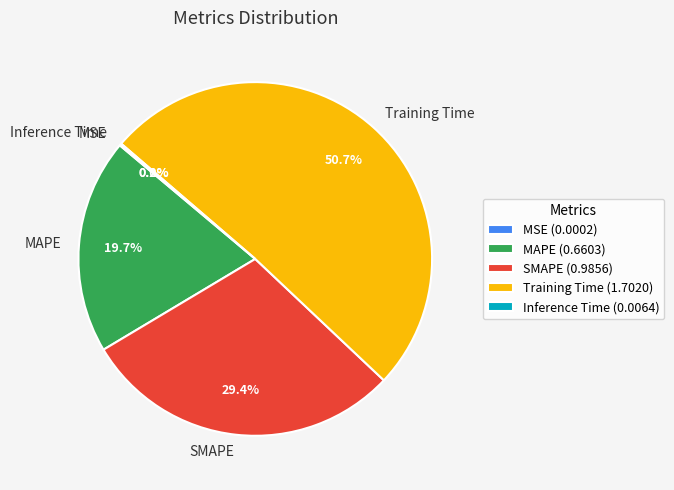

To the nearest percent, what percentage of the pie is SMAPE?

29%